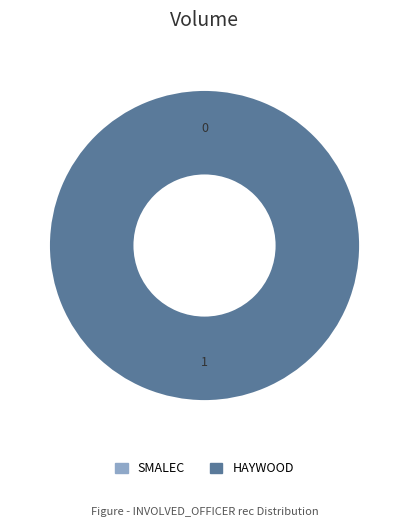

To the nearest percent, what is the average slice percentage?

50%